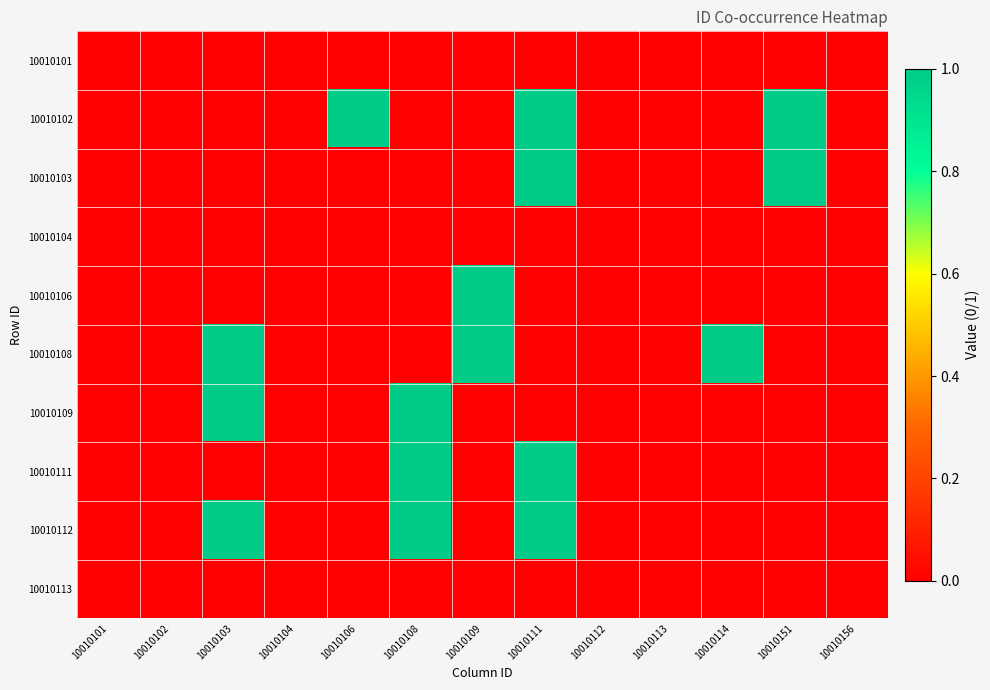

What is the spread (max minus min) of values at 10010114?

1